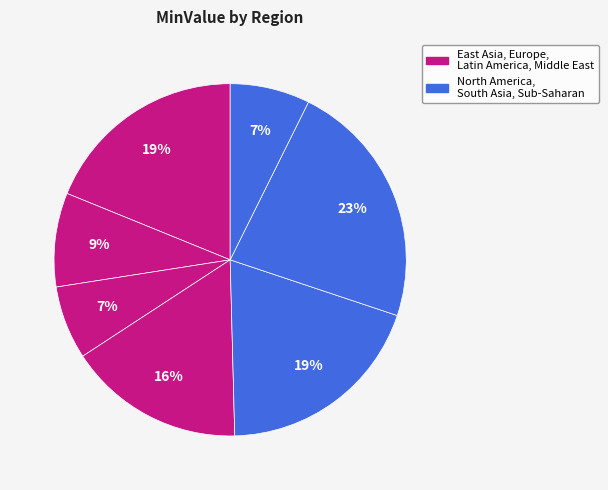

How many slices are in this pie chart?

7